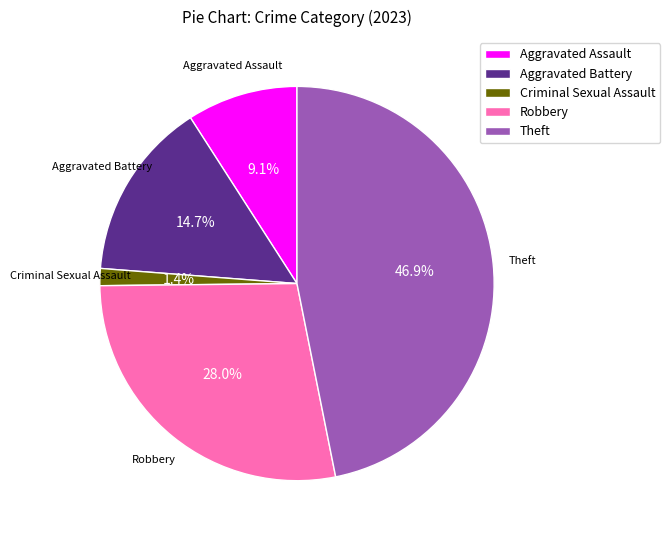

Does Theft represent more than half of the total?

No